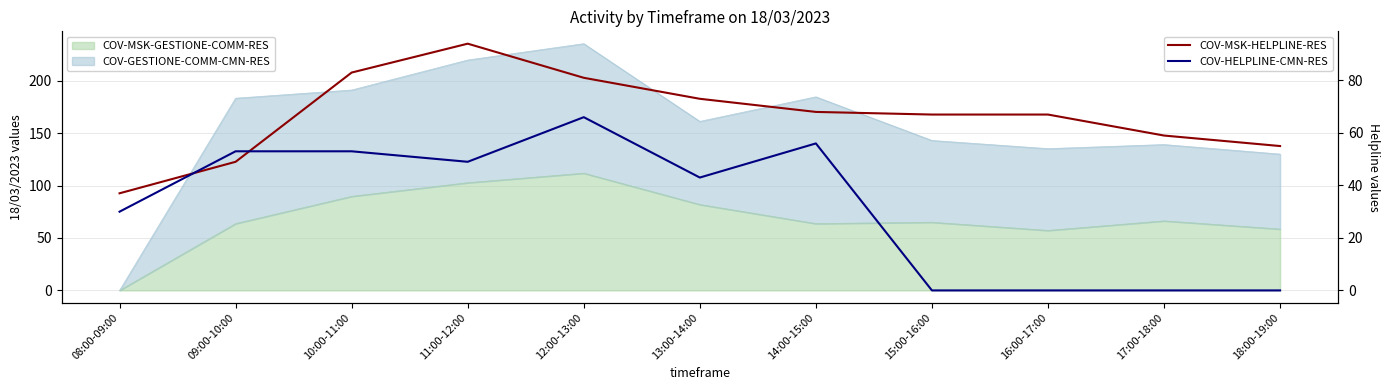

True or false: COV-HELPLINE-CMN-RES has a value of 56 at 14:00-15:00.

True